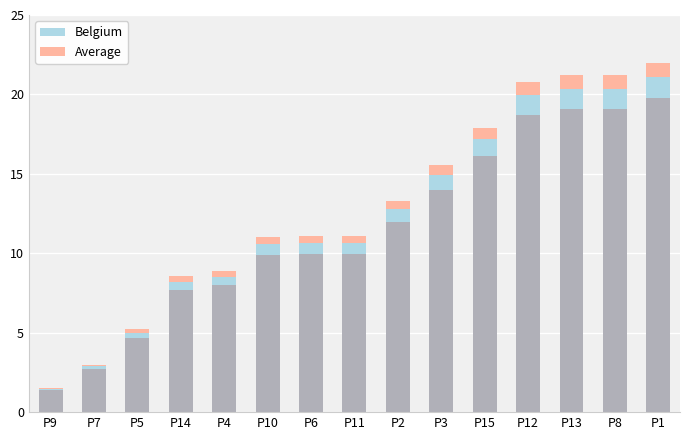

What position from the right is P2?

7